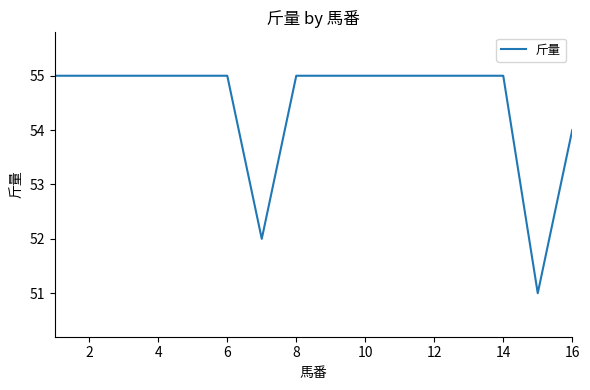

What is the difference between the maximum and minimum values?

4